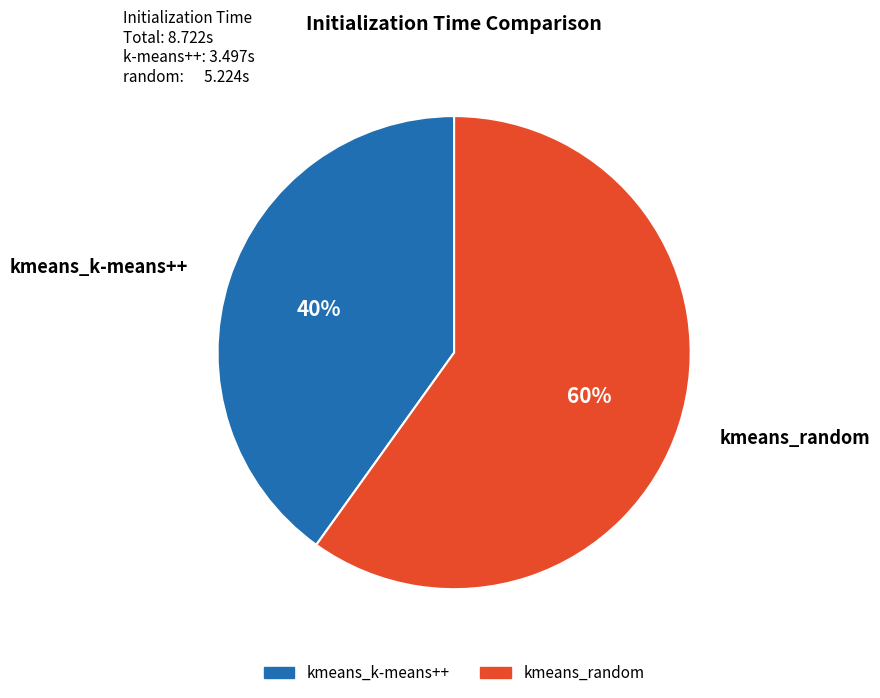

Do kmeans_random and kmeans_k-means++ together represent more than half of the pie?

Yes